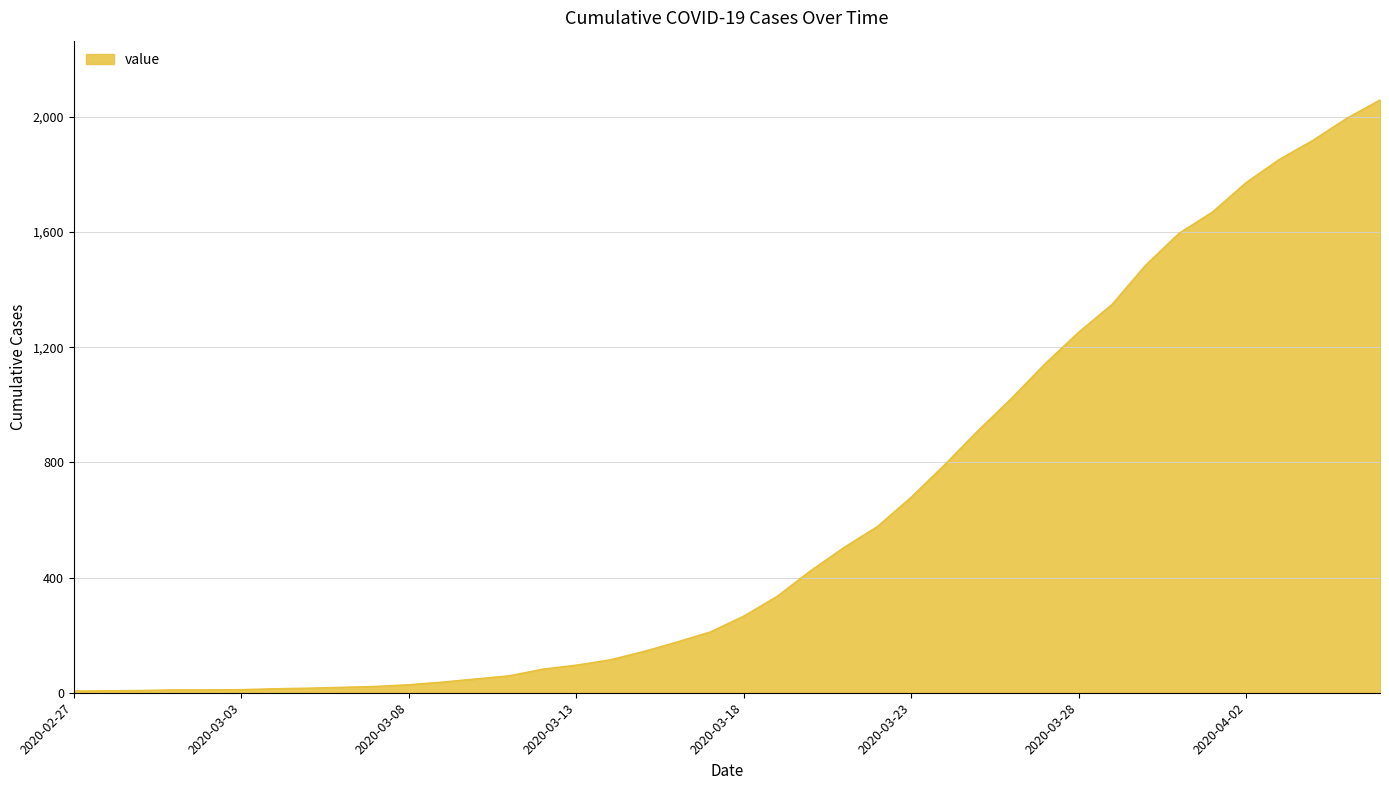

What is the greatest value displayed?

2059